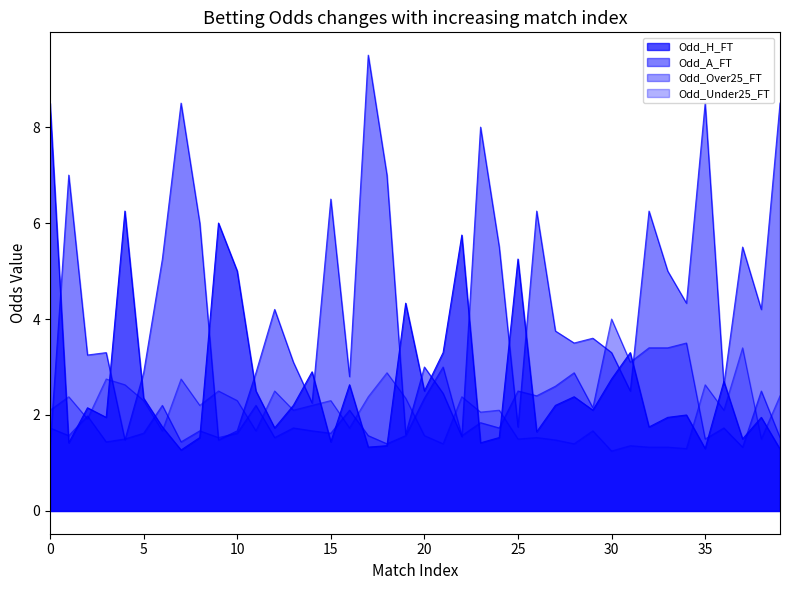

At which category does the chart reach its peak across all series?

17